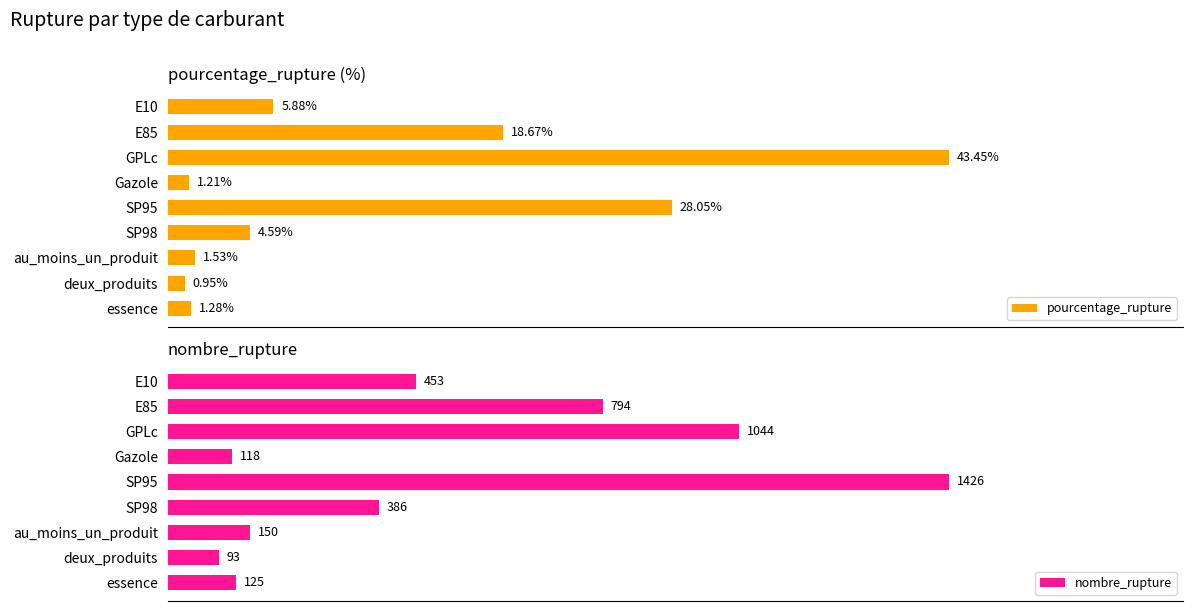

At which label does pourcentage_rupture reach its minimum?

deux_produits